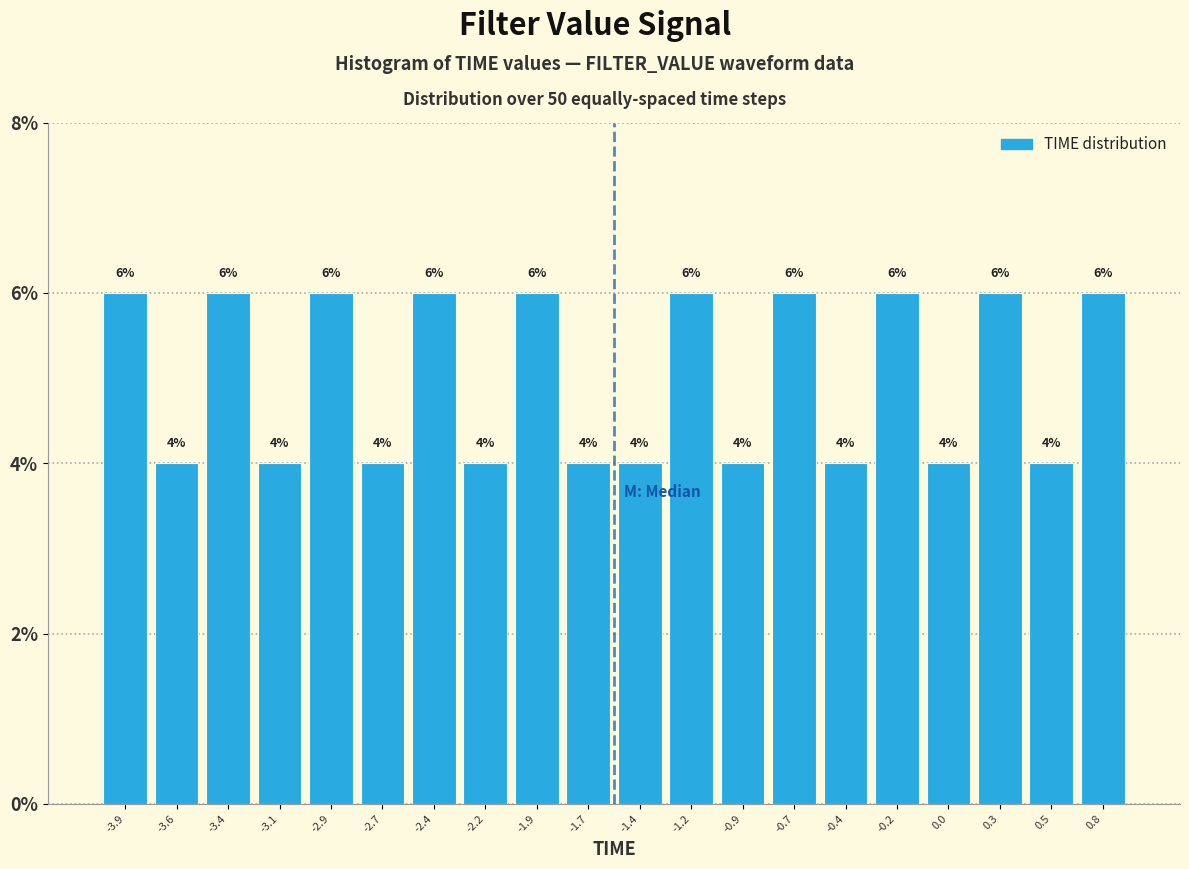

What is the height of the bar covering -0.325 to -0.080 on the x-axis? The bar edges are not printed on the chart, so give them approximately, as read against the axis.

6